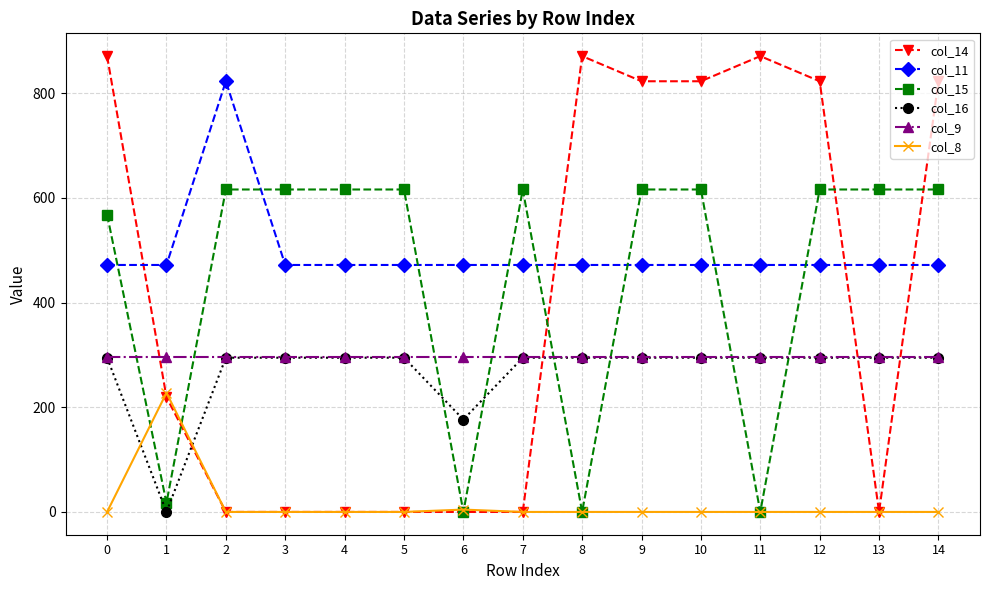

Where is col_14 nearest to the value 435?

1